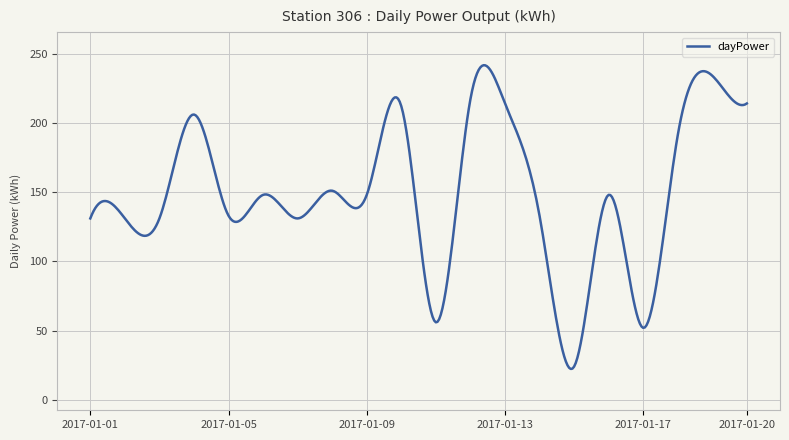

What is the smallest value displayed?

22.3